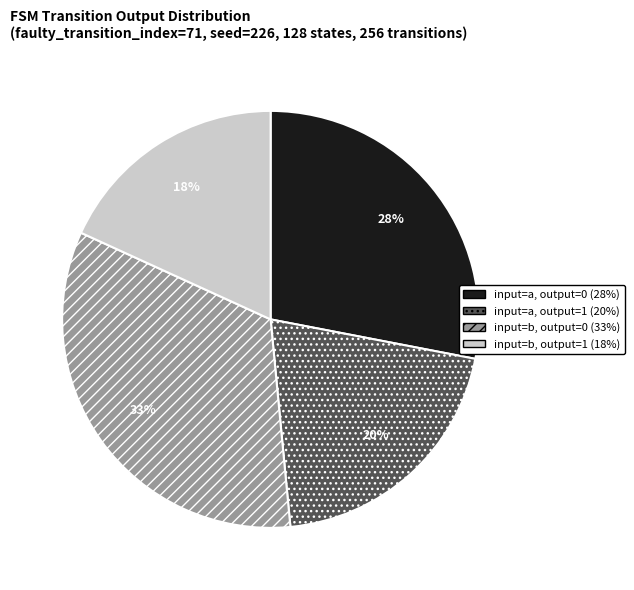

Is there a majority slice in this chart?

No